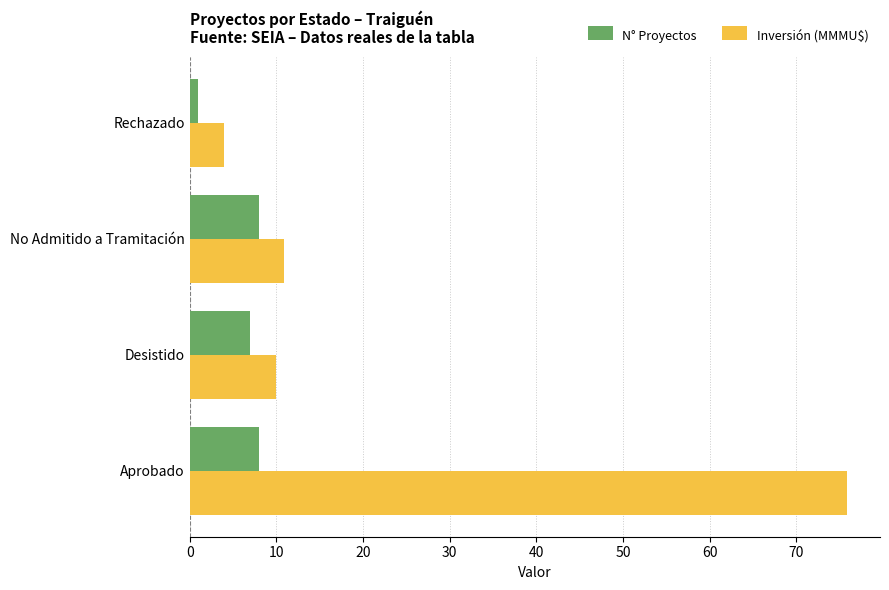

What is the difference between the maximum and minimum values in the N° Proyectos series?

7.0